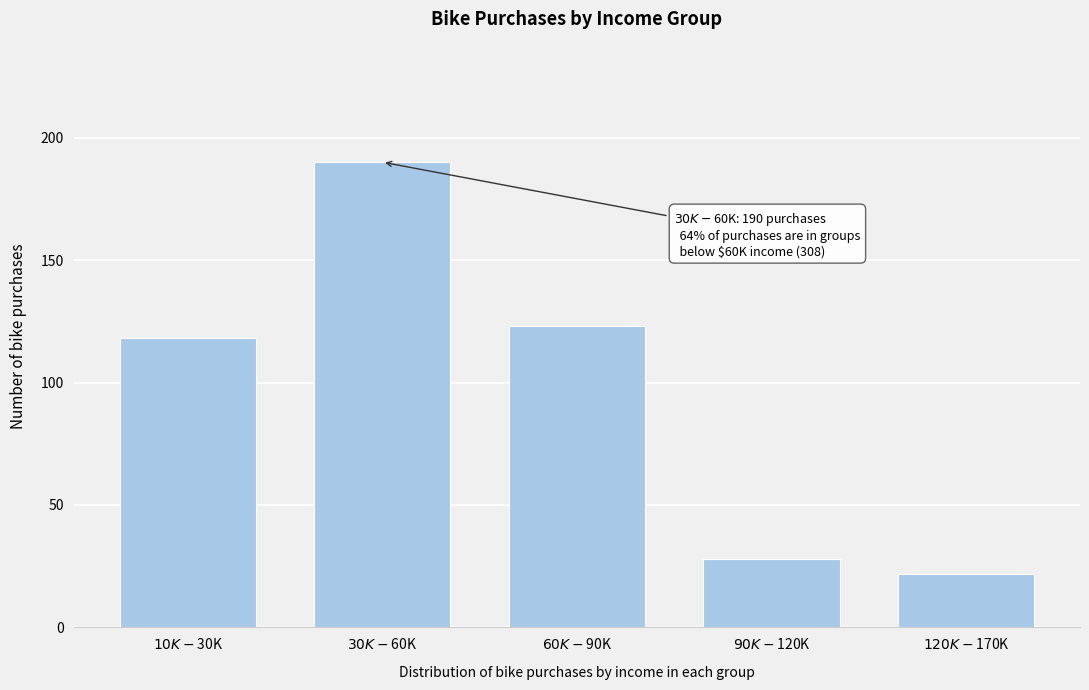

Reading left to right, what are all the values shown in this chart?

118	190	123	28	22